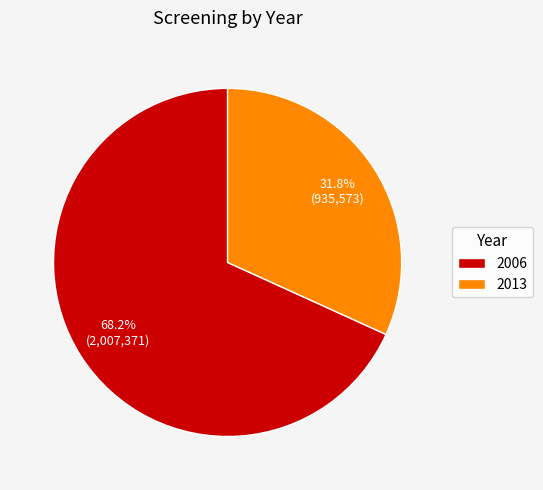

Is it true that 2013 is 32% of the pie?

True